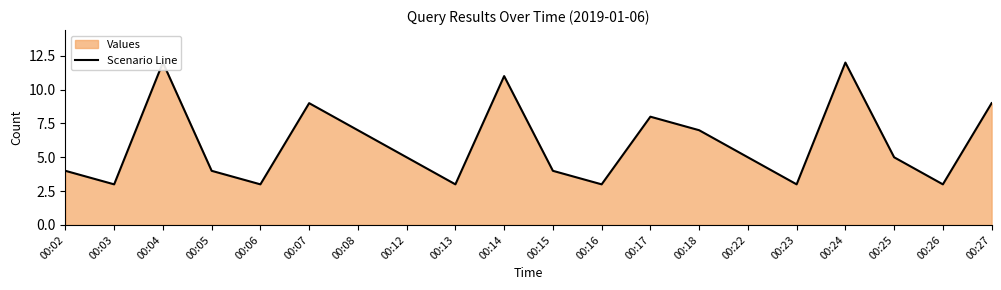

What is the approximate value at 00:07?

9